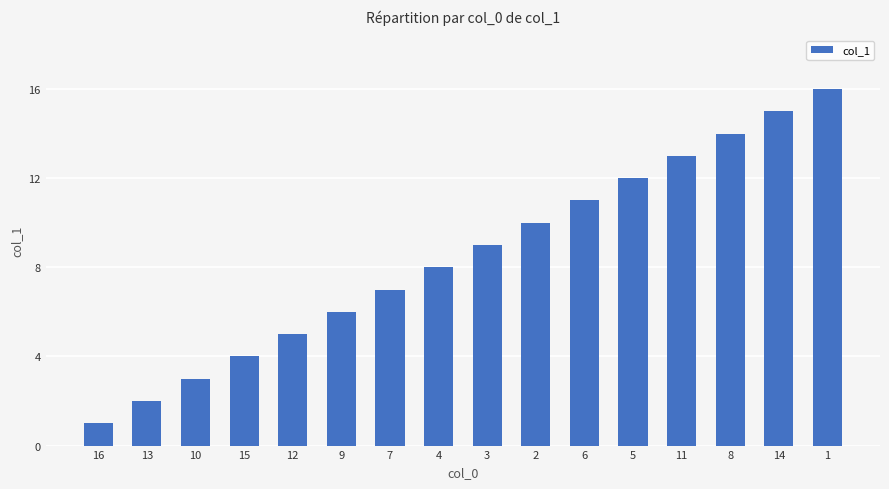

List the labels in order of value, largest first.

1, 14, 8, 11, 5, 6, 2, 3, 4, 7, 9, 12, 15, 10, 13, 16